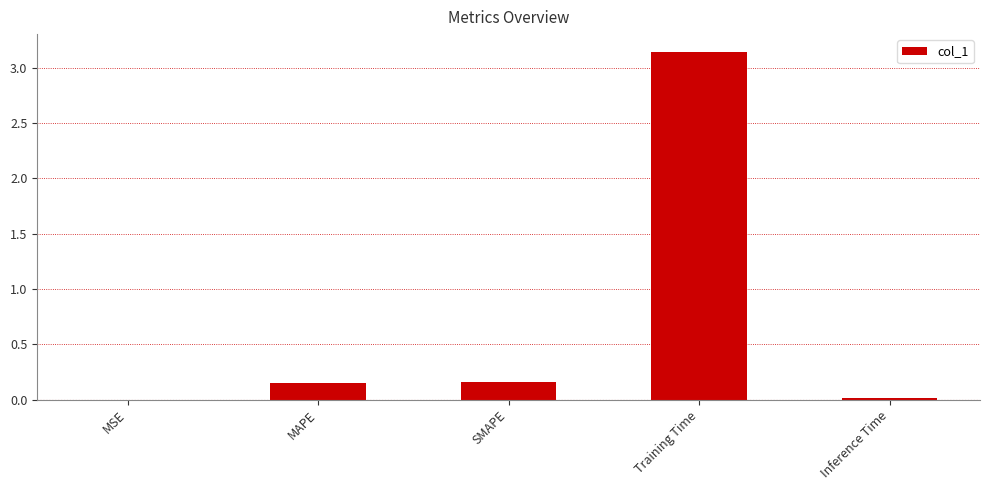

The value at Inference Time is 0.0. True or false?

True